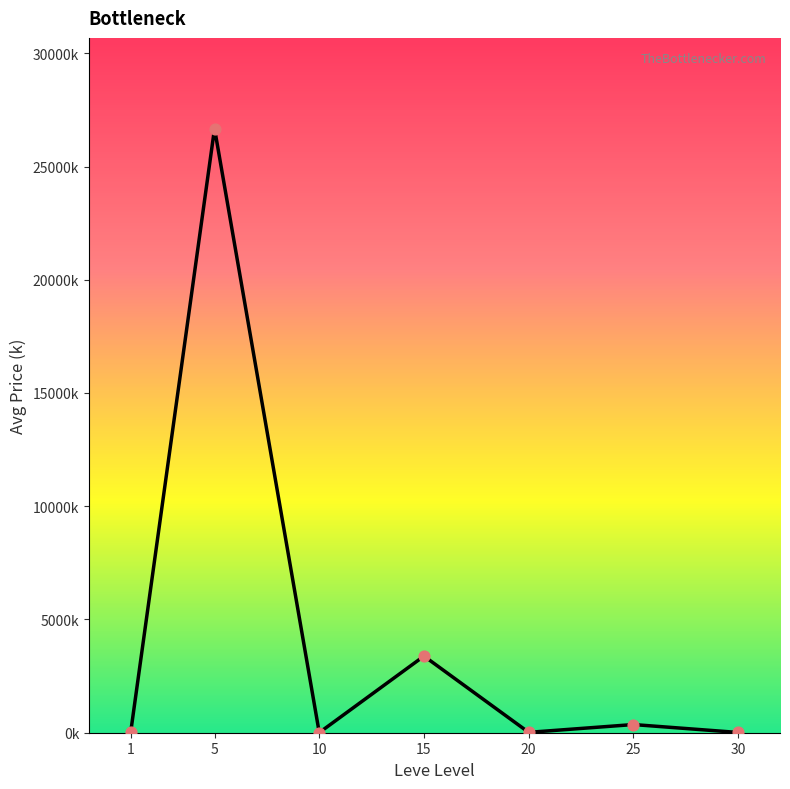

What is the change in value from 15 to 25?

-3022.6